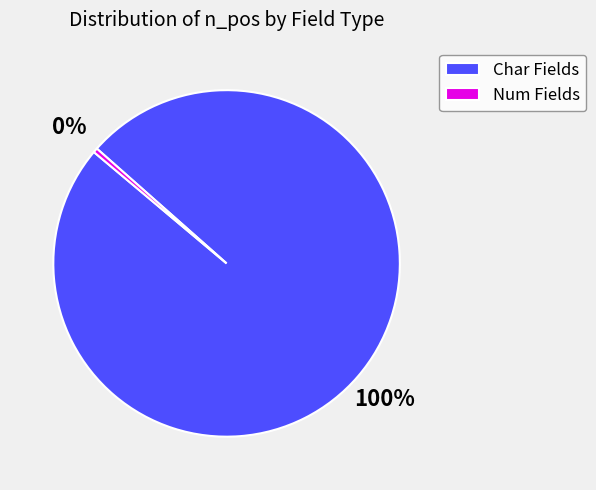

Which category has the biggest portion of the pie?

Char Fields